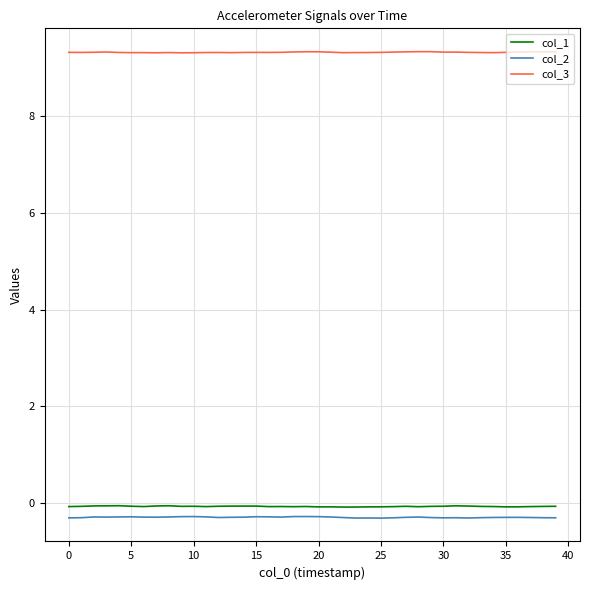

Which series has the largest total across all categories?

col_3